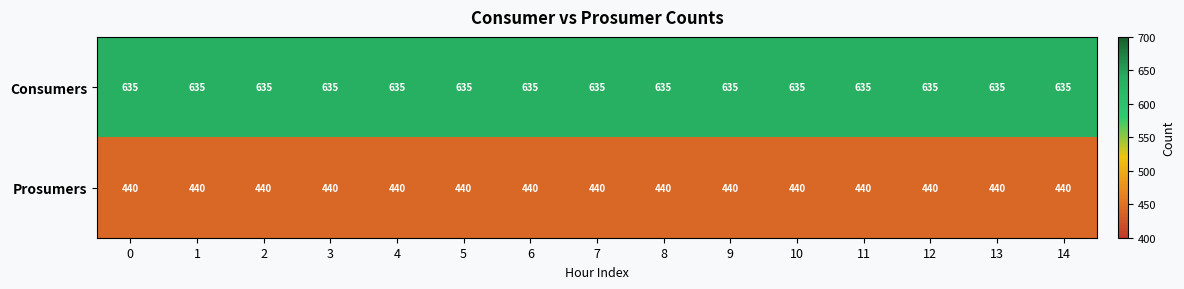

How many categories are shown in the chart?

15